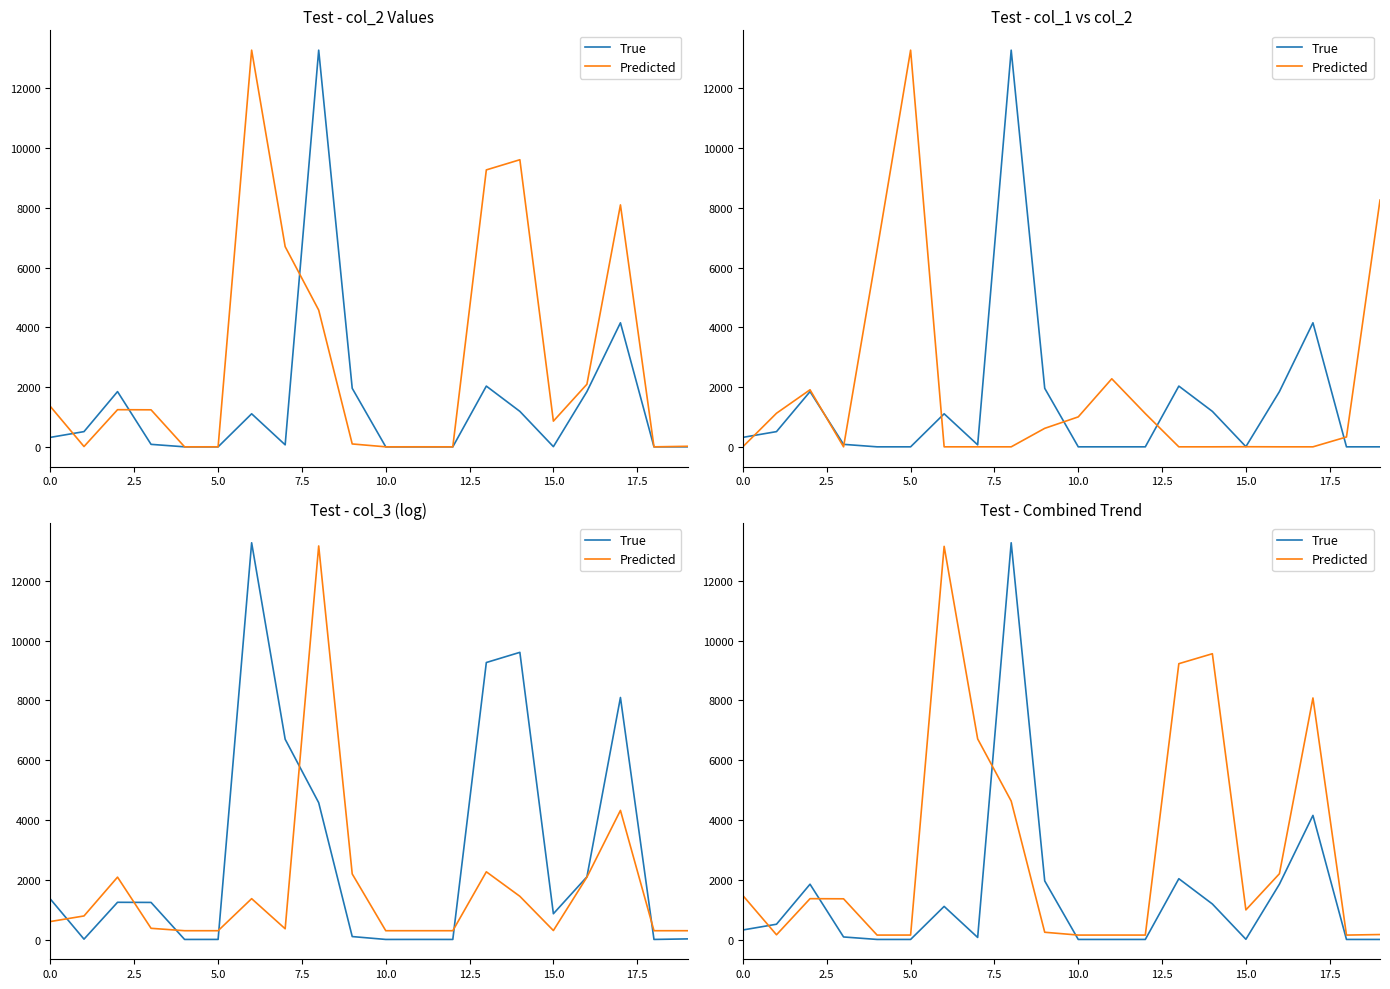

What is the lowest value of the True series?

9.0